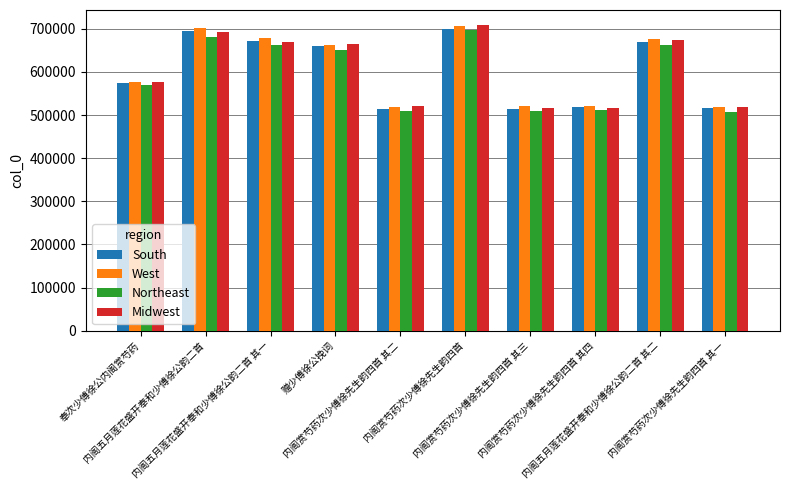

Is the value of South at 内阁五月莲花盛开奉和少傅徐公韵二首 greater than the value of Northeast at 内阁赏芍药次少傅徐先生韵四首 其二?

Yes